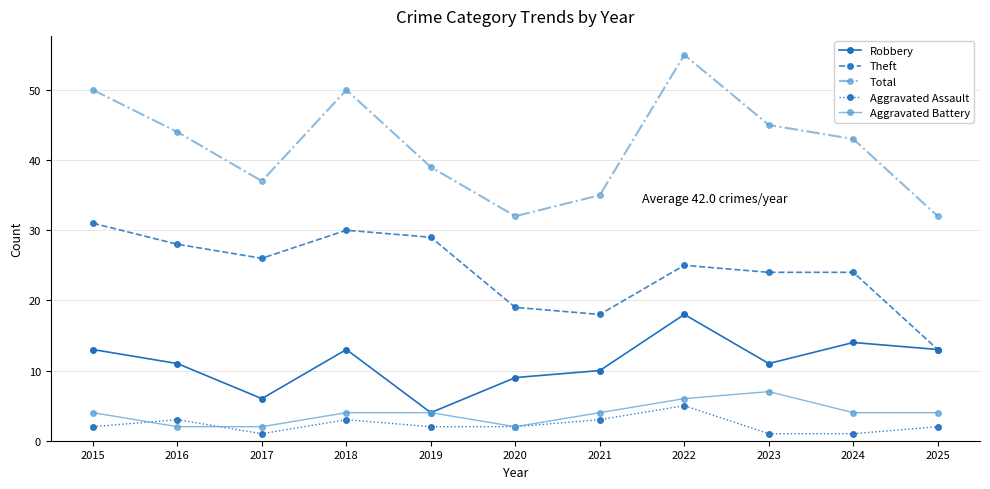

Where is the first local maximum for Theft?

2018